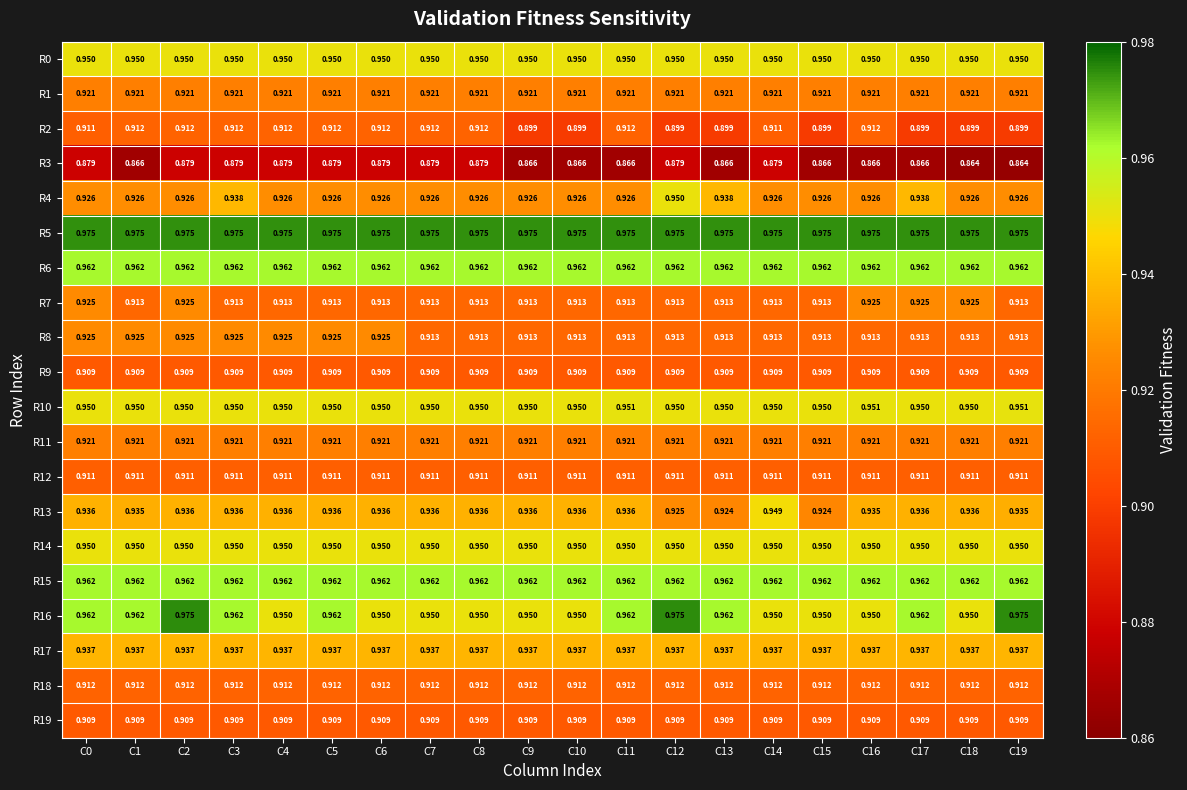

At which category is the sum across all series the highest?

C2